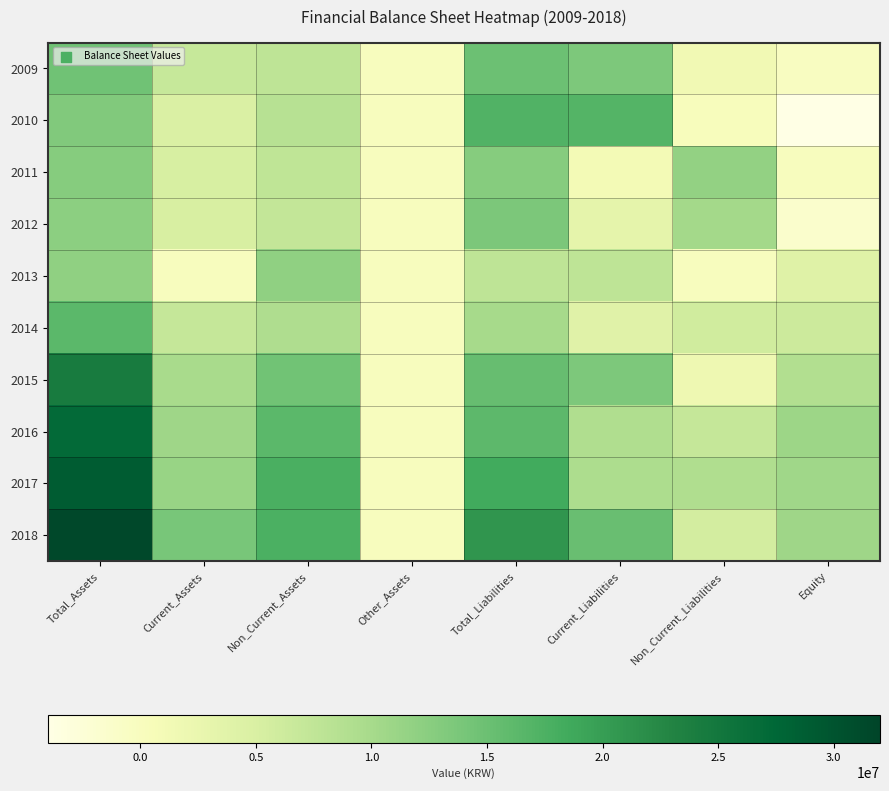

Reading left to right, what are all the values shown in this chart?

2009: Total_Assets=14595039	Current_Assets=6881233	Non_Current_Assets=7713807	Other_Assets=0	Total_Liabilities=14936263	Current_Liabilities=13477238	Non_Current_Liabilities=1459025	Equity=-341224
2010: Total_Assets=13217533	Current_Assets=4766245	Non_Current_Assets=8451288	Other_Assets=0	Total_Liabilities=17111466	Current_Liabilities=16947942	Non_Current_Liabilities=163525	Equity=-3893934
2011: Total_Assets=12816118	Current_Assets=5220022	Non_Current_Assets=7596097	Other_Assets=0	Total_Liabilities=12758818	Current_Liabilities=1092844	Non_Current_Liabilities=11665973	Equity=57300
2012: Total_Assets=12271198	Current_Assets=5049661	Non_Current_Assets=7221537	Other_Assets=0	Total_Liabilities=13603198	Current_Liabilities=3266723	Non_Current_Liabilities=10336475	Equity=-1332000
2013: Total_Assets=11901797	Current_Assets=404	Non_Current_Assets=11901393	Other_Assets=0	Total_Liabilities=7757998	Current_Liabilities=7757998	Non_Current_Liabilities=0	Equity=4143799
2014: Total_Assets=16363364	Current_Assets=7009456	Non_Current_Assets=9353908	Other_Assets=0	Total_Liabilities=9980838	Current_Liabilities=4015361	Non_Current_Liabilities=5965477	Equity=6382526
2015: Total_Assets=24311879	Current_Assets=9840884	Non_Current_Assets=14470995	Other_Assets=0	Total_Liabilities=15343015	Current_Liabilities=13569247	Non_Current_Liabilities=1773768	Equity=8968864
2016: Total_Assets=26989840	Current_Assets=10686085	Non_Current_Assets=16303755	Other_Assets=0	Total_Liabilities=16211214	Current_Liabilities=9108601	Non_Current_Liabilities=7102614	Equity=10778625
2017: Total_Assets=29046640	Current_Assets=11308940	Non_Current_Assets=17737700	Other_Assets=0	Total_Liabilities=18476158	Current_Liabilities=9382859	Non_Current_Liabilities=9093299	Equity=10570482
2018: Total_Assets=31557659	Current_Assets=13986018	Non_Current_Assets=17571641	Other_Assets=0	Total_Liabilities=20894451	Current_Liabilities=15252056	Non_Current_Liabilities=5642394	Equity=10663208